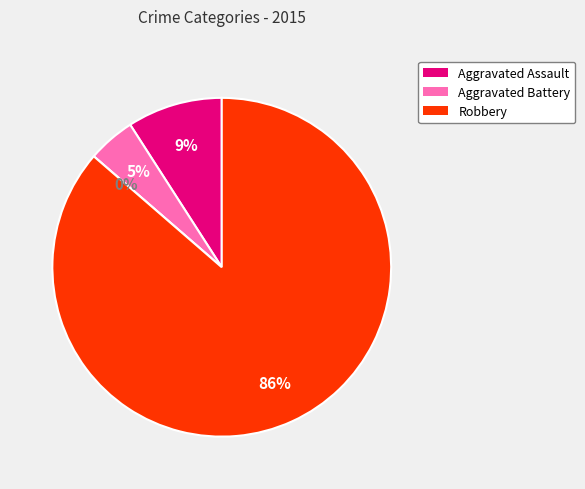

Count the number of slices in the pie.

4